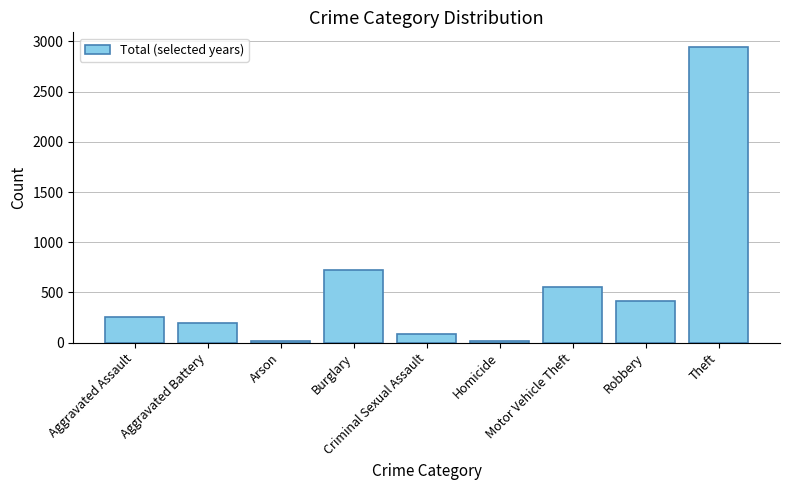

Count the number of data series in this chart.

1